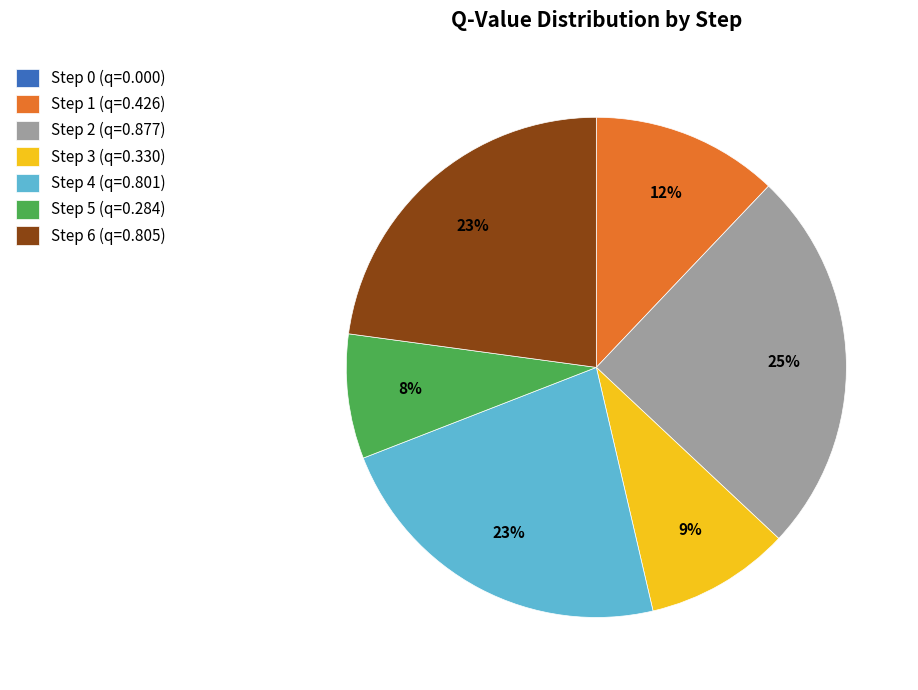

Which slice is the largest?

Step 2